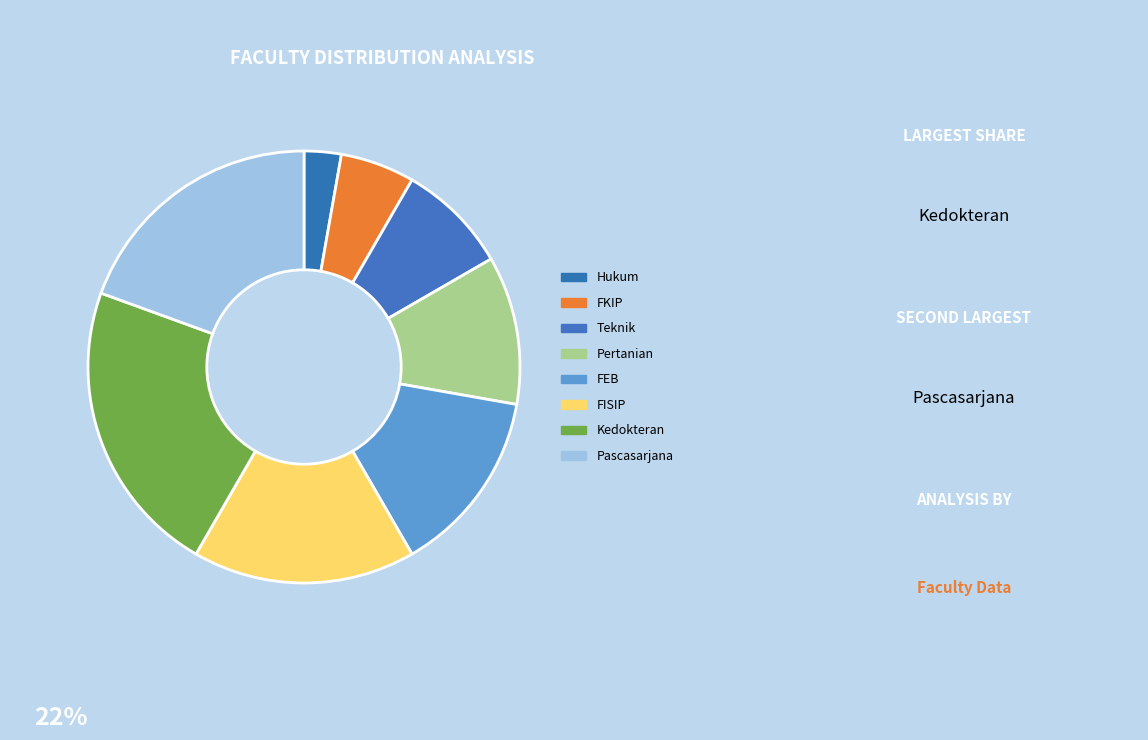

Which slice is the largest?

Kedokteran